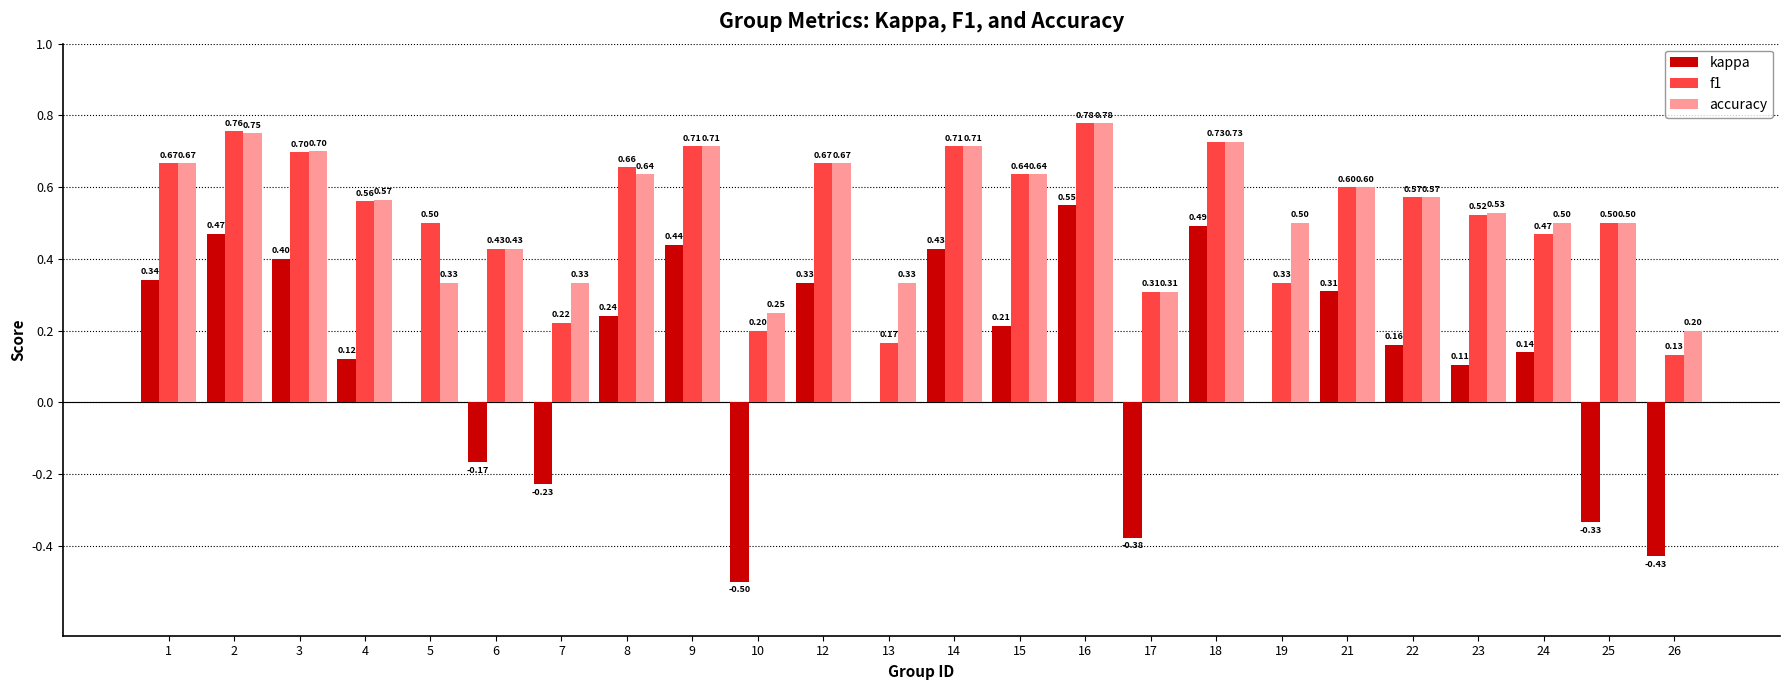

The value of f1 at 24 is 0.5. True or false?

True